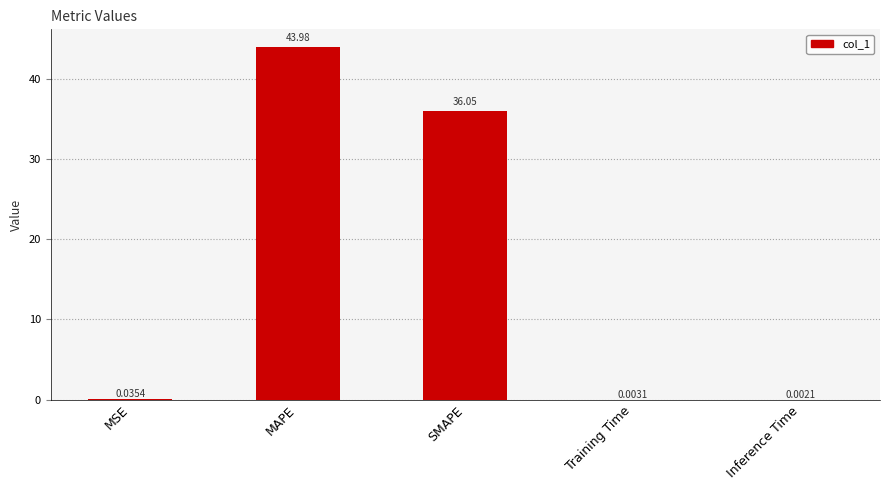

Which label corresponds to the largest value in the chart?

MAPE